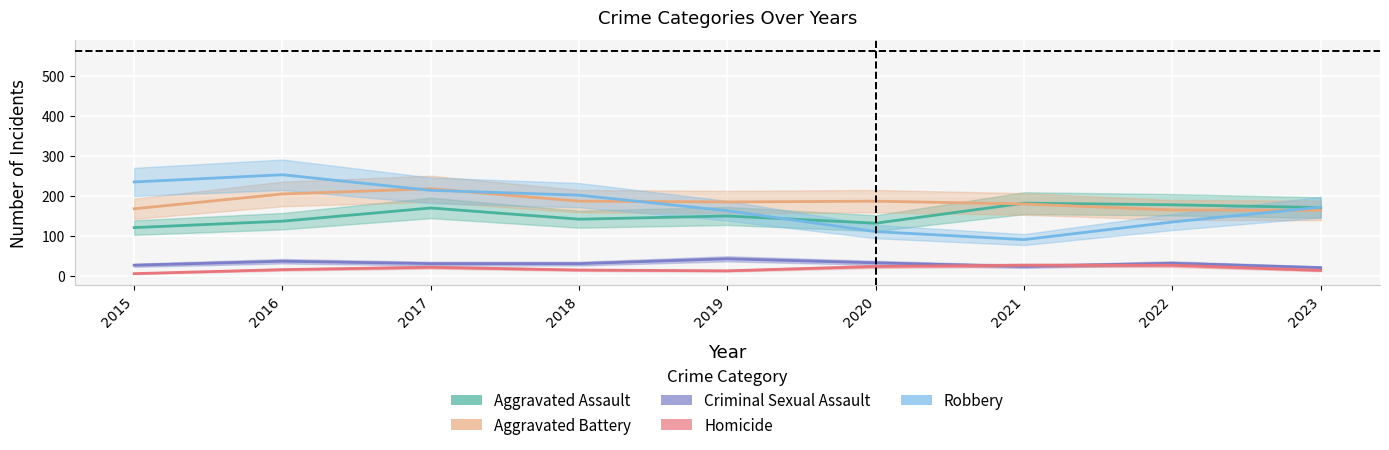

True or false: Robbery and Aggravated Assault intersect in this chart.

True